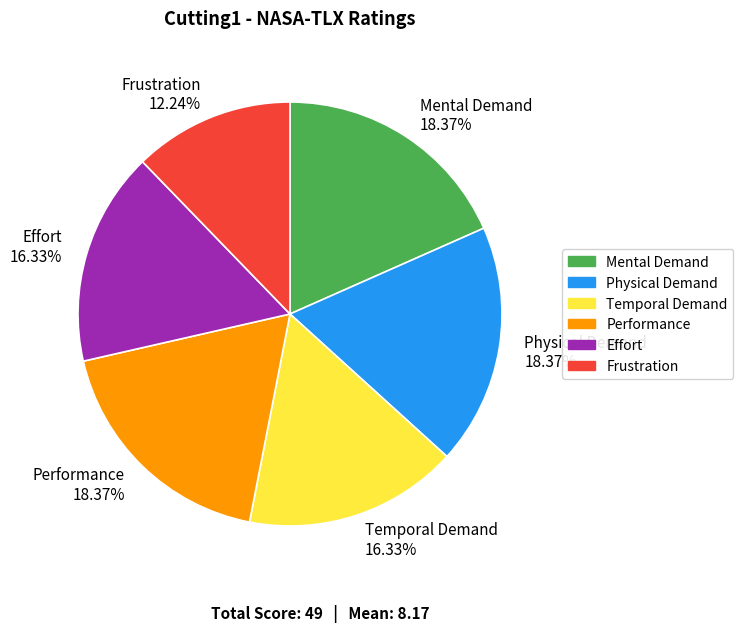

What is the ratio of the value at Effort to the value at Mental Demand?

0.9